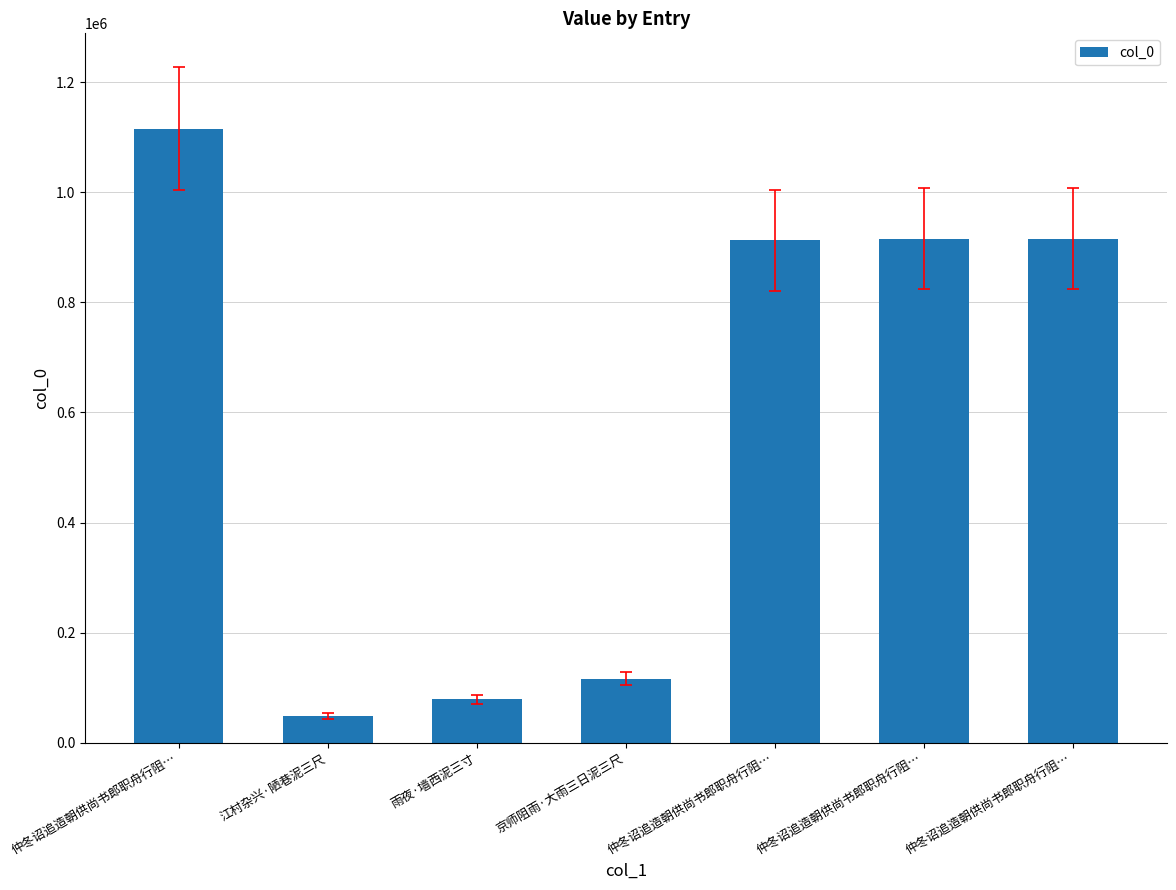

What is the average value?

586111